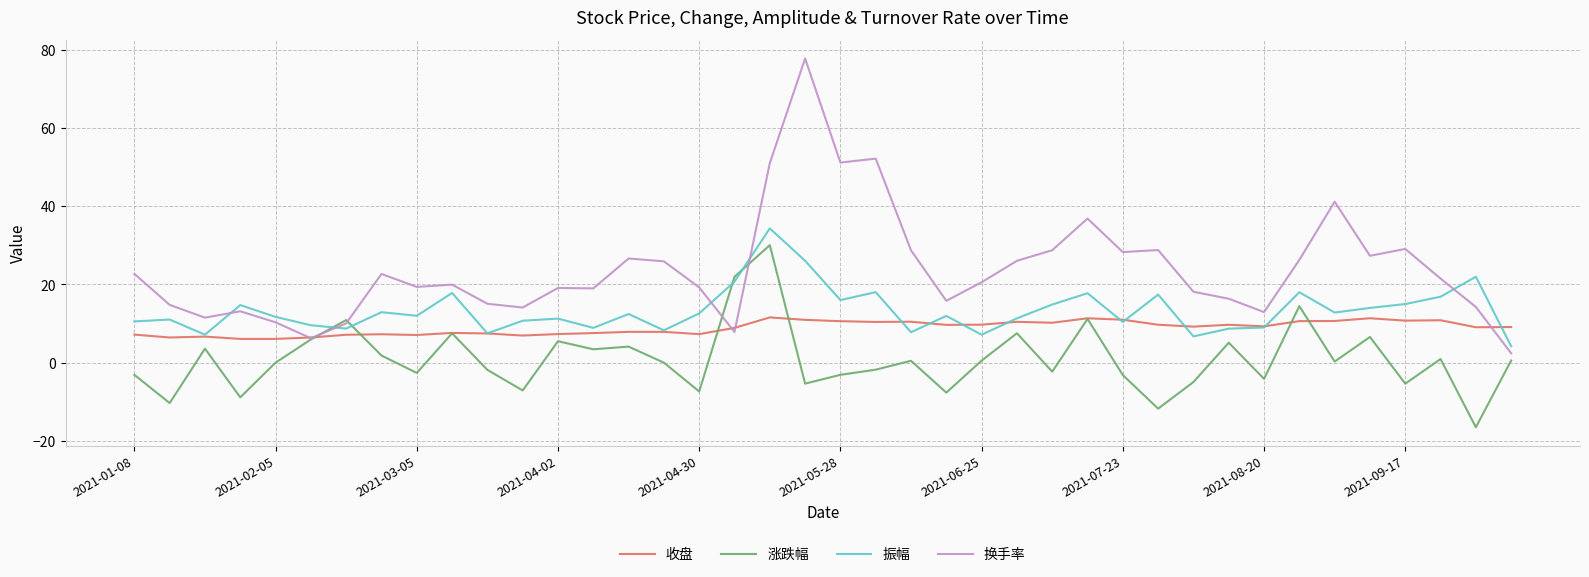

Rank the series by their maximum value, from highest to lowest.

换手率, 振幅, 涨跌幅, 收盘